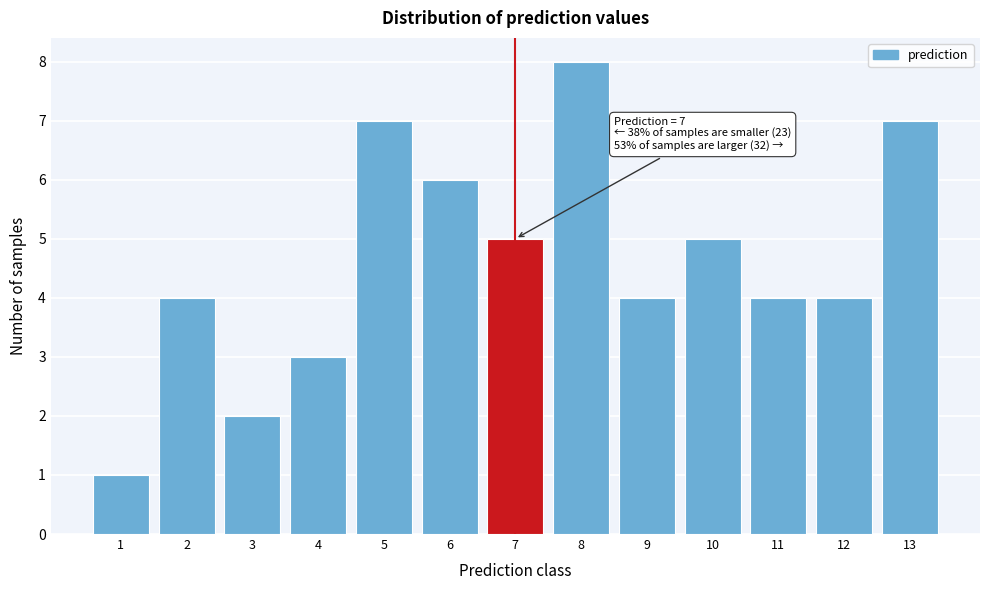

Reading left to right, transcribe all the data shown in this chart.

1=1	2=4	3=2	4=3	5=7	6=6	7=5	8=8	9=4	10=5	11=4	12=4	13=7